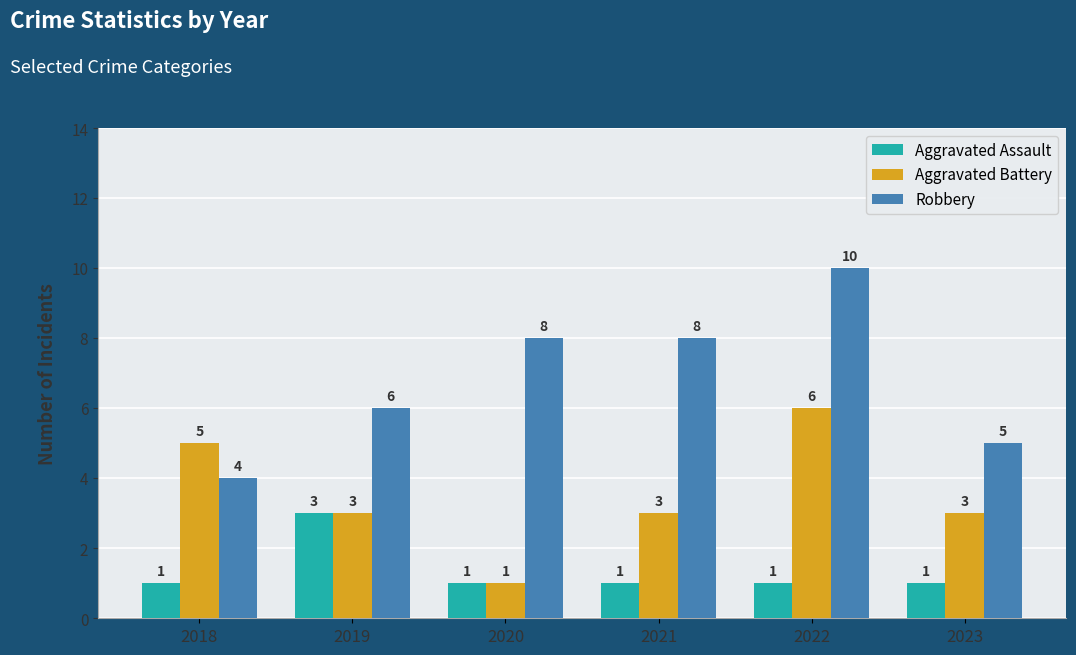

How many bars are there in total?

18